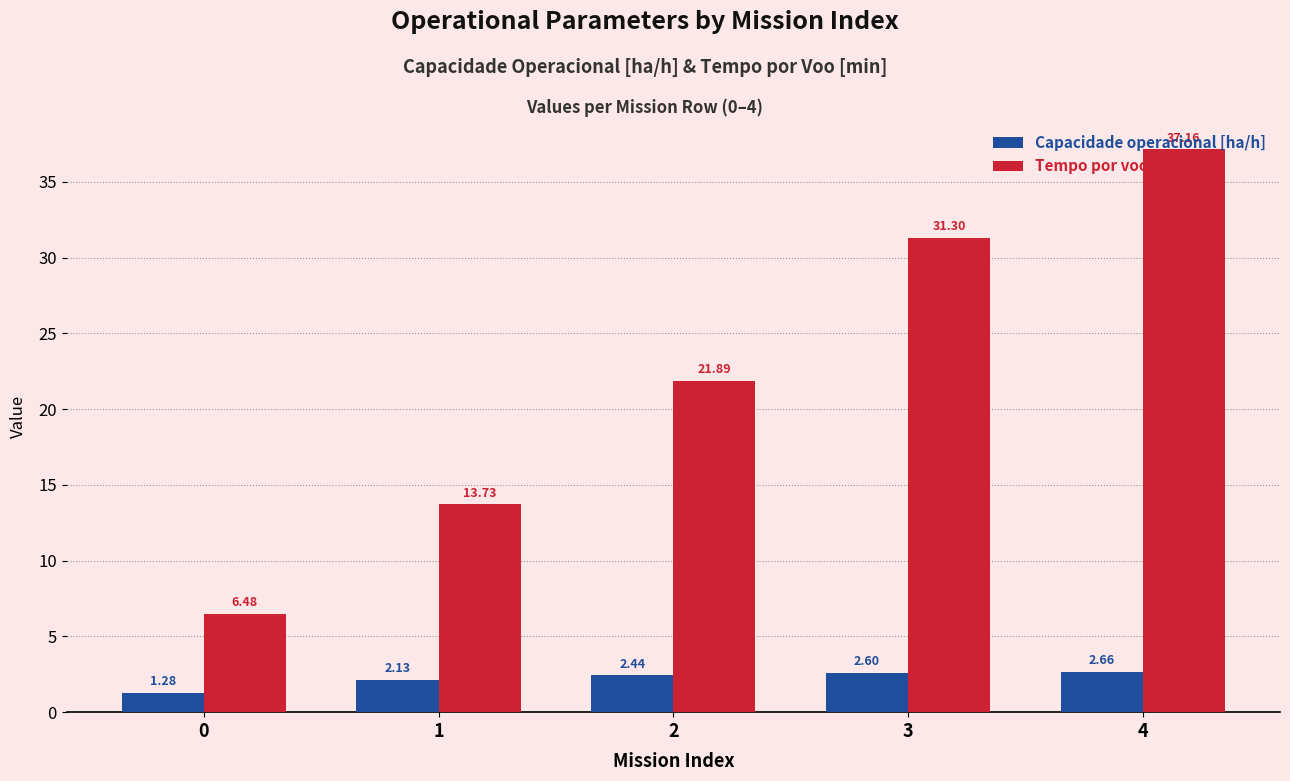

True or false: Capacidade operacional [ha/h] has a value of 4.3 at 3.

False